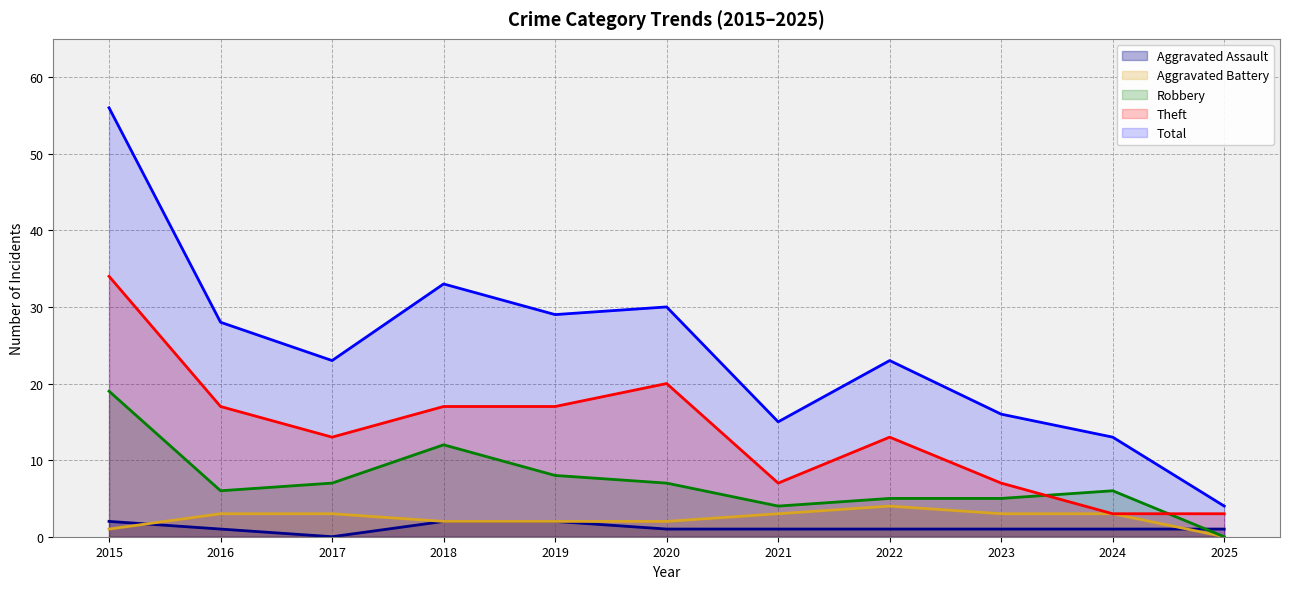

At which label is Total closest to 30?

2020